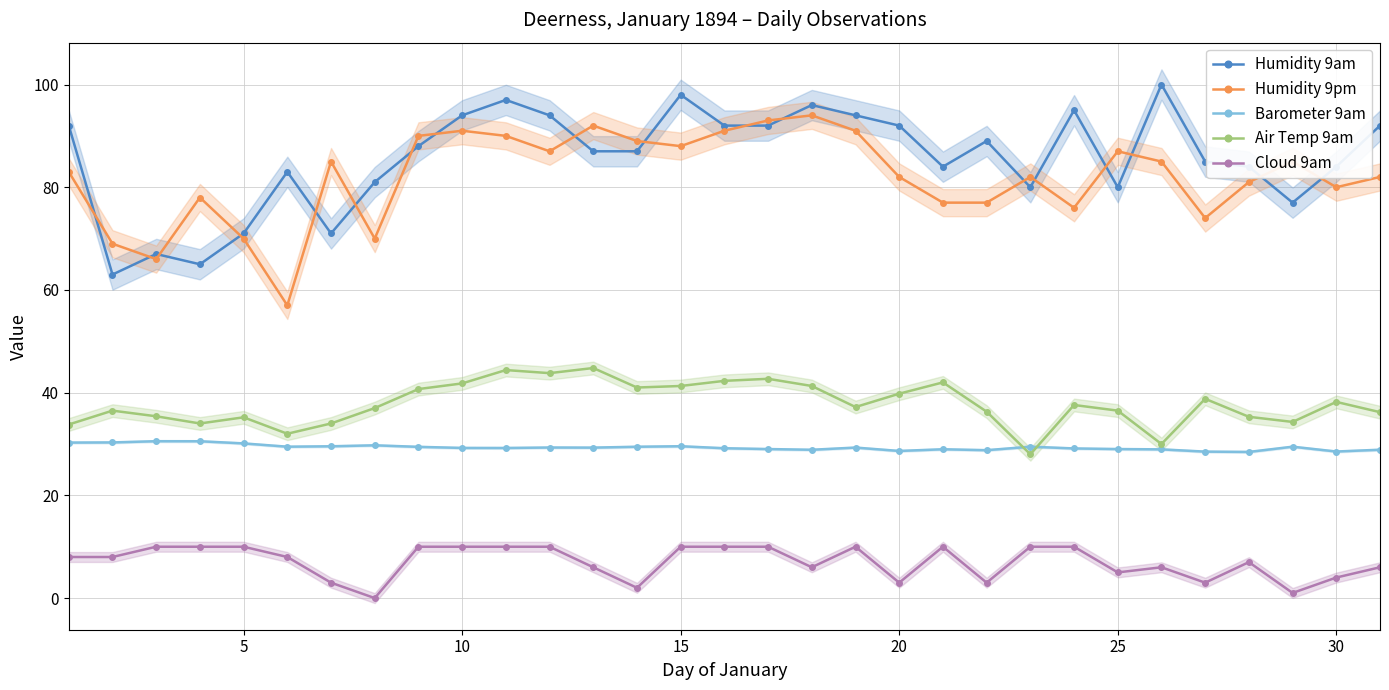

True or false: Humidity 9pm has a value of 140.5 at 20.

False